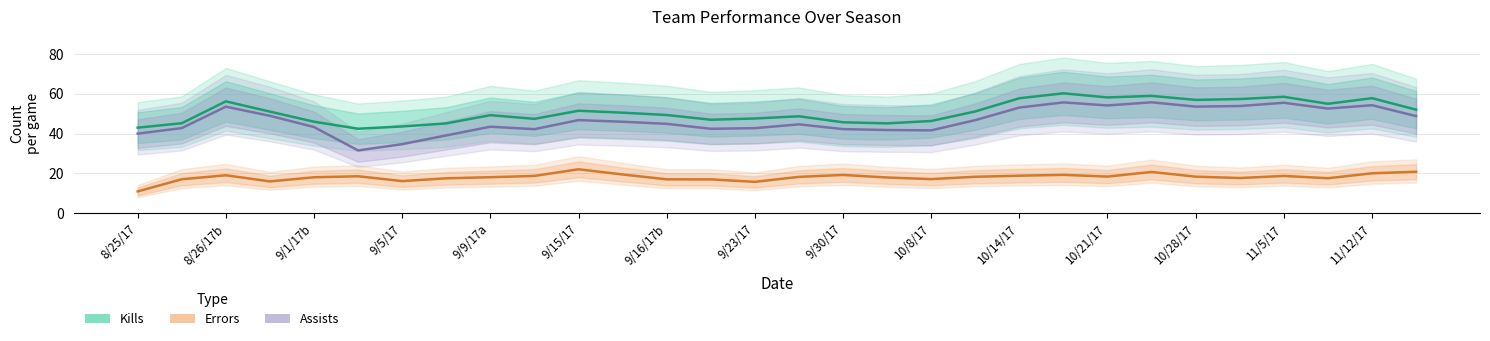

What is the lowest value of the Assists series?

31.6